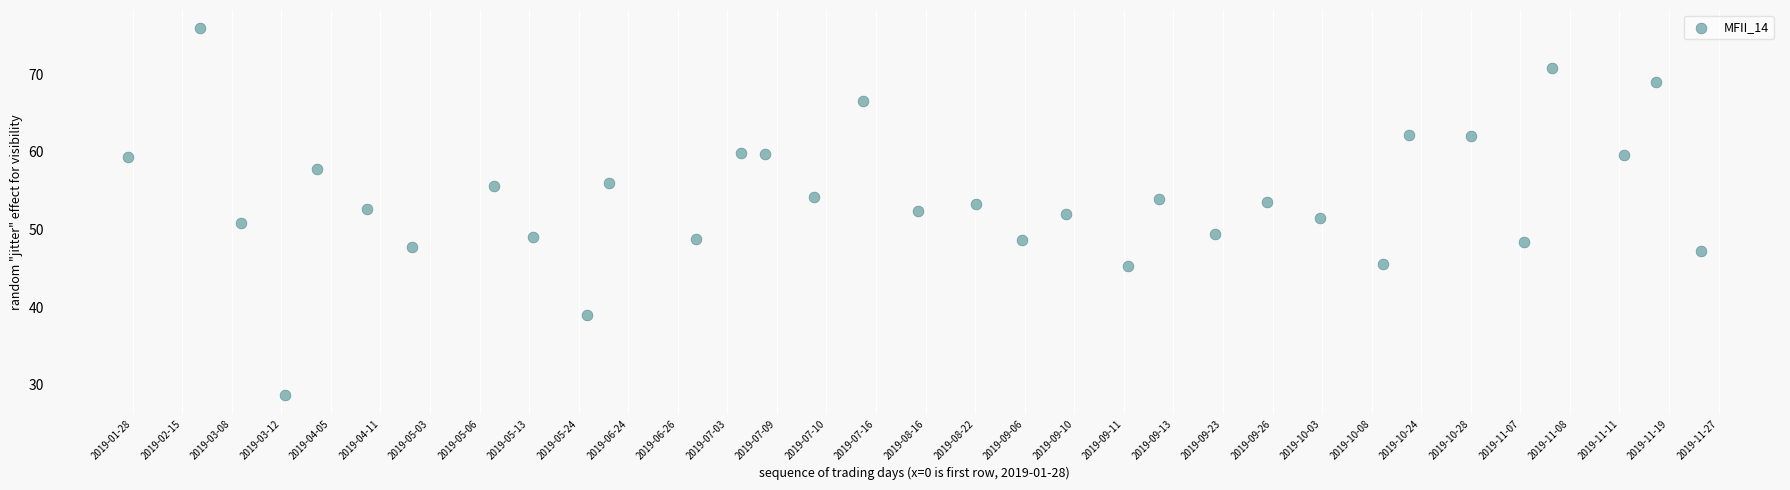

What is the range of X values (max minus min)?

31.8